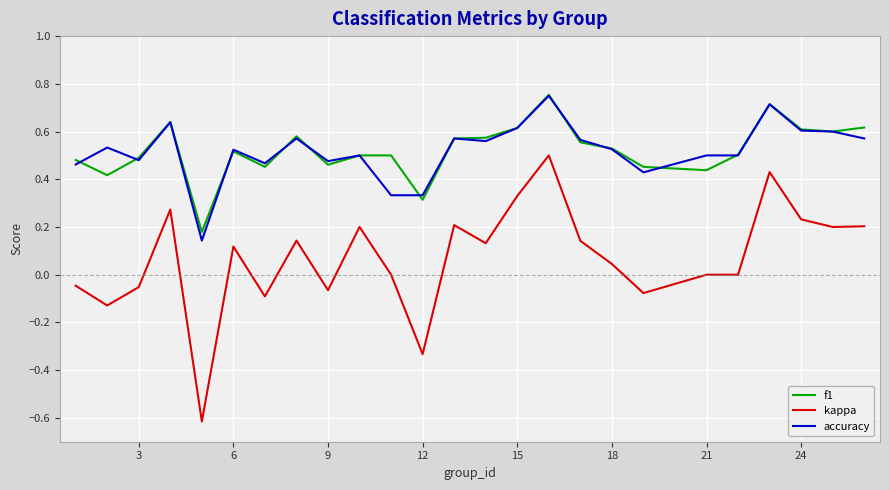

What is the difference between the maximum and minimum values in the kappa series?

1.1